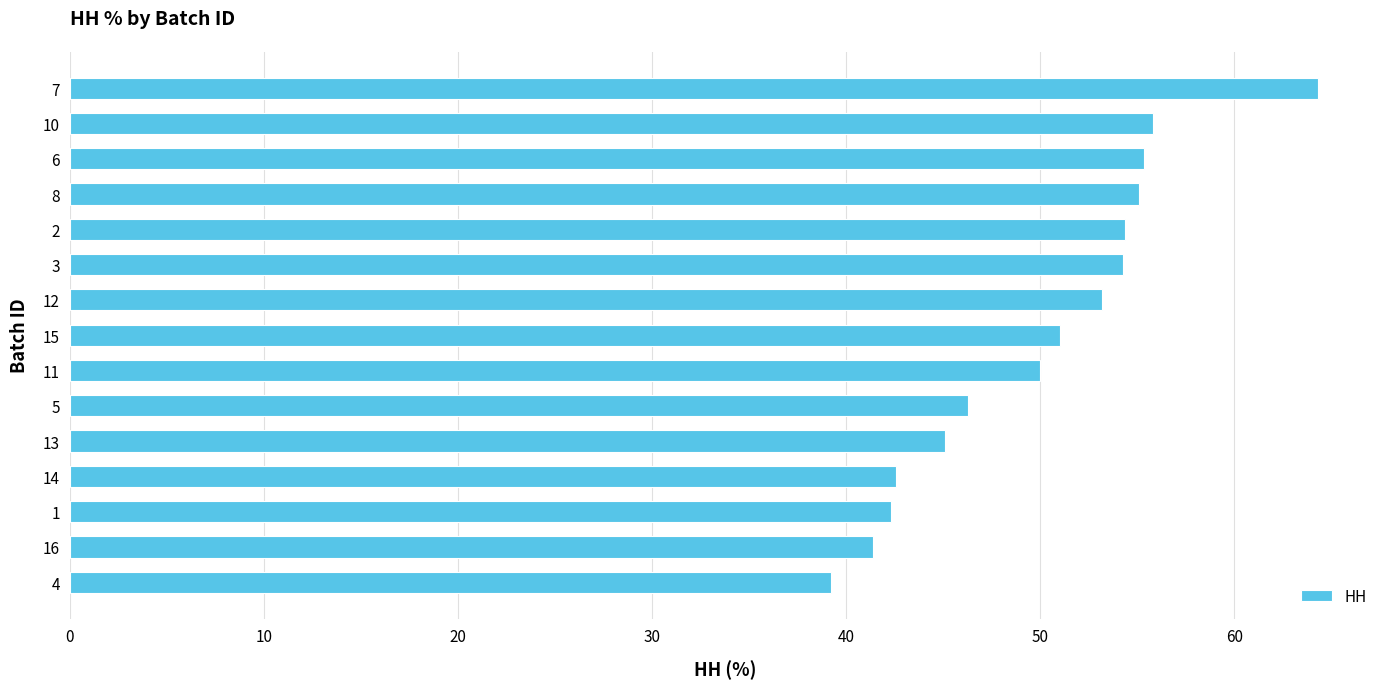

Does the chart contain any negative values?

No